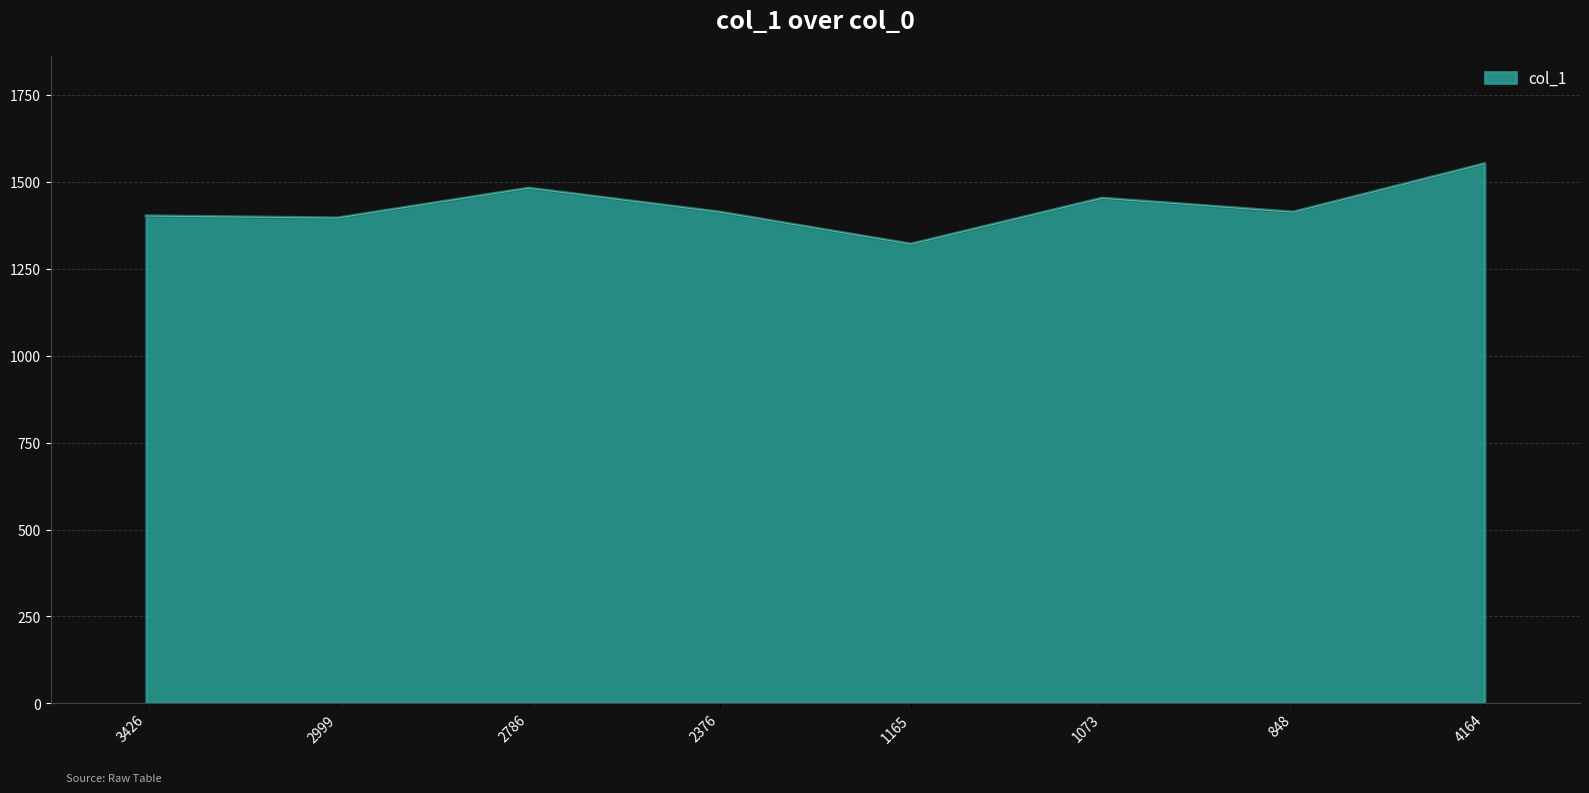

Approximately how many times larger is the value at 3426 compared to 2376?

1.0